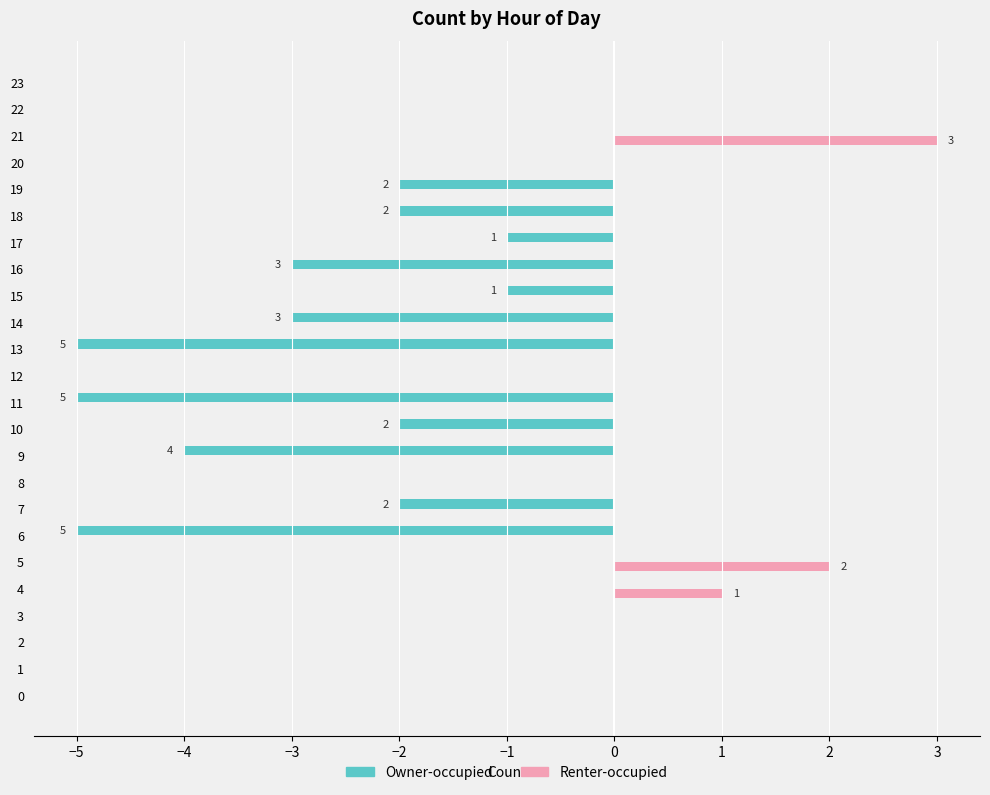

Which series has the widest spread of values?

Owner-occupied